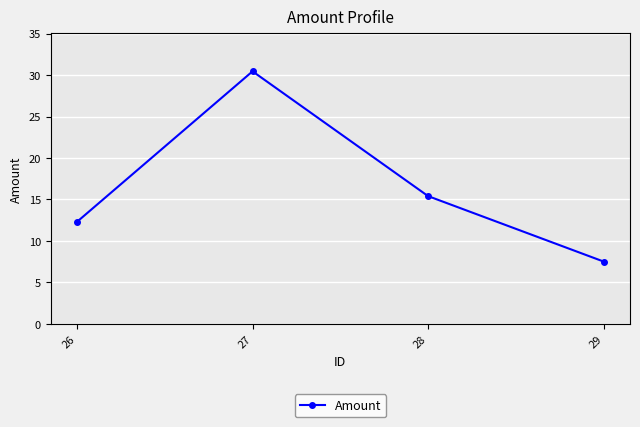

What is the sum of the values at 26 and 29?

19.8